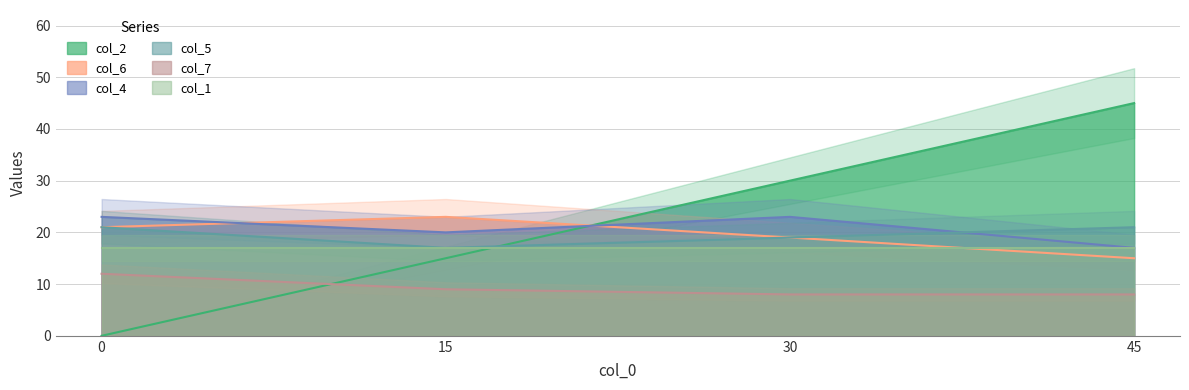

At which label does col_5 reach its minimum?

15